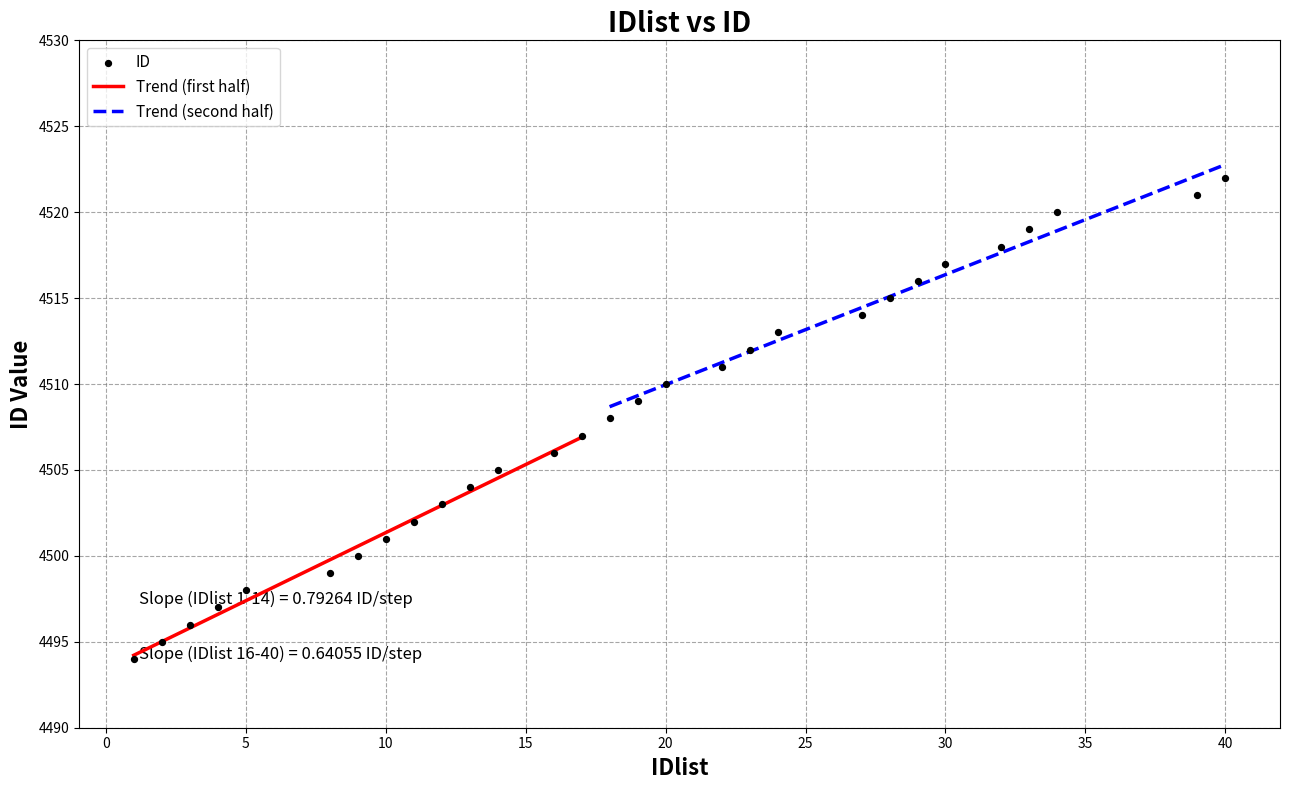

What is the change in value from 17 to 24?

+6